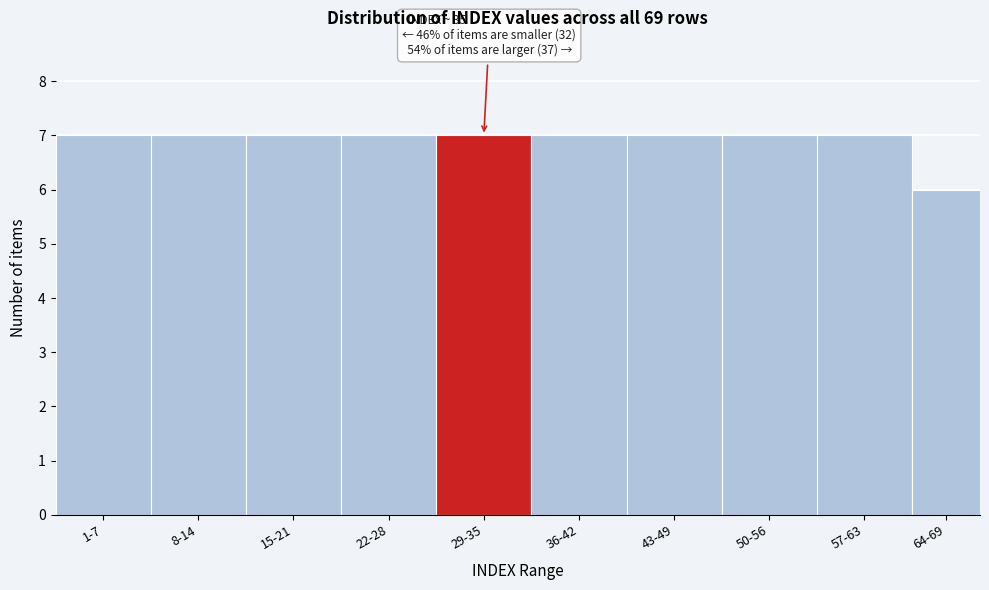

Reading left to right, list all the values displayed in this chart.

1-7=7	8-14=7	15-21=7	22-28=7	29-35=7	36-42=7	43-49=7	50-56=7	57-63=7	64-69=6